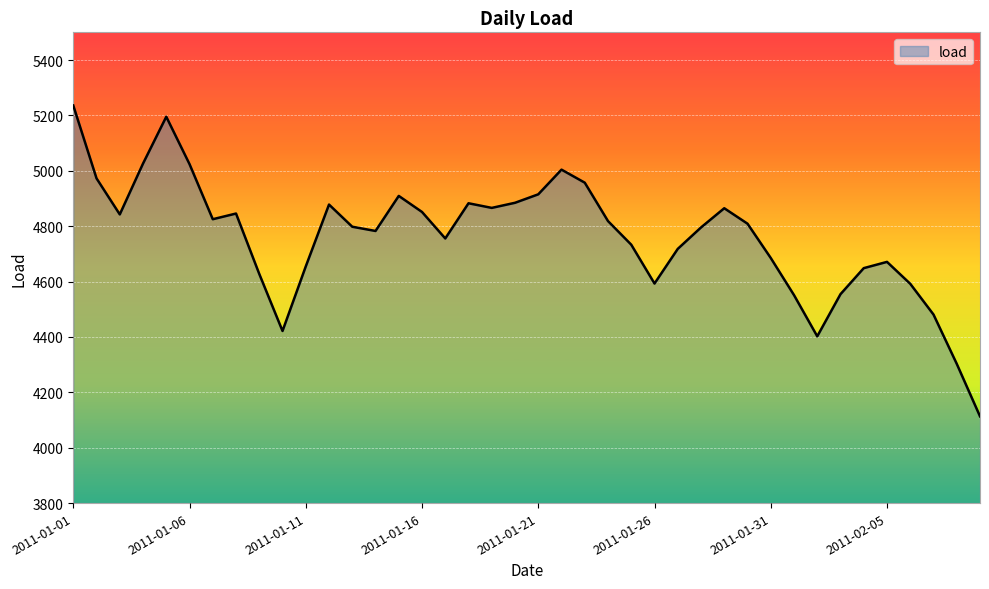

What is the smallest value displayed?

4113.3